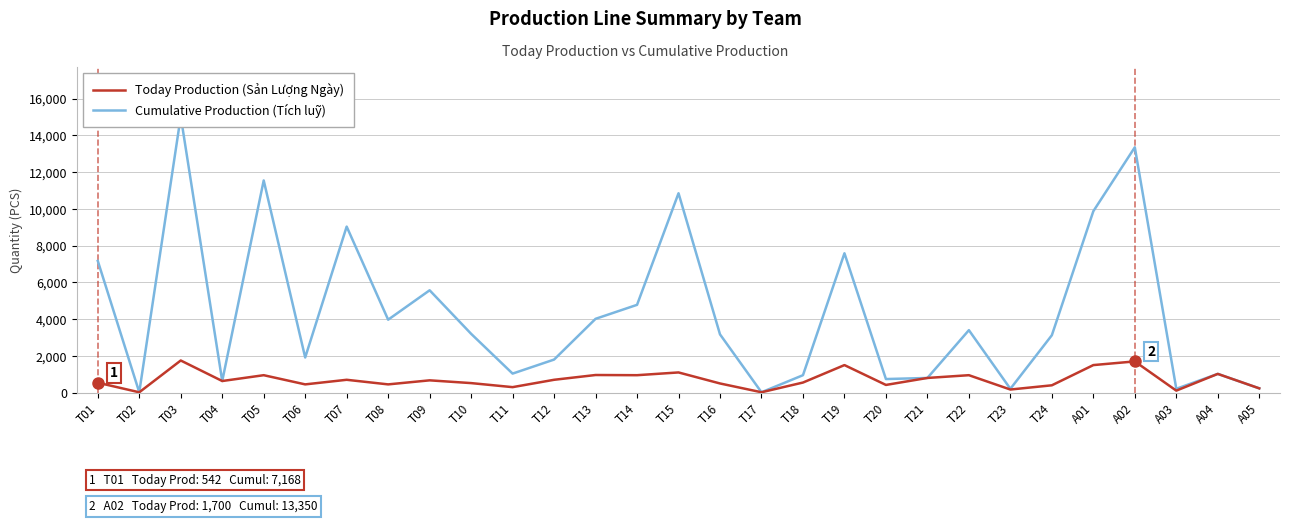

True or false: Cumulative Production (Tích luỹ) and Today Production (Sản Lượng Ngày) intersect in this chart.

False